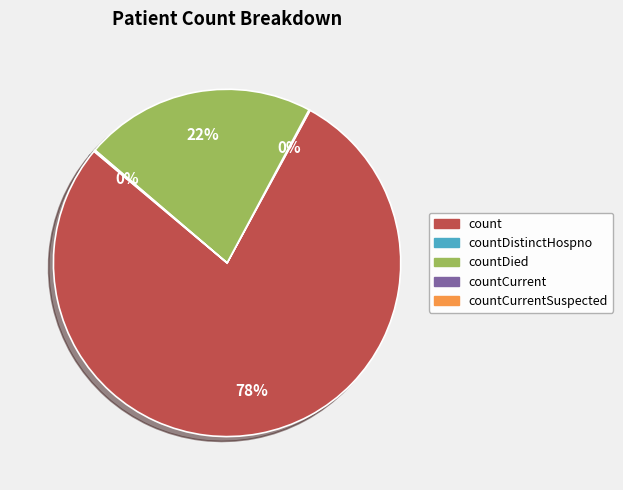

Is there any slice that represents more than half of the pie?

Yes